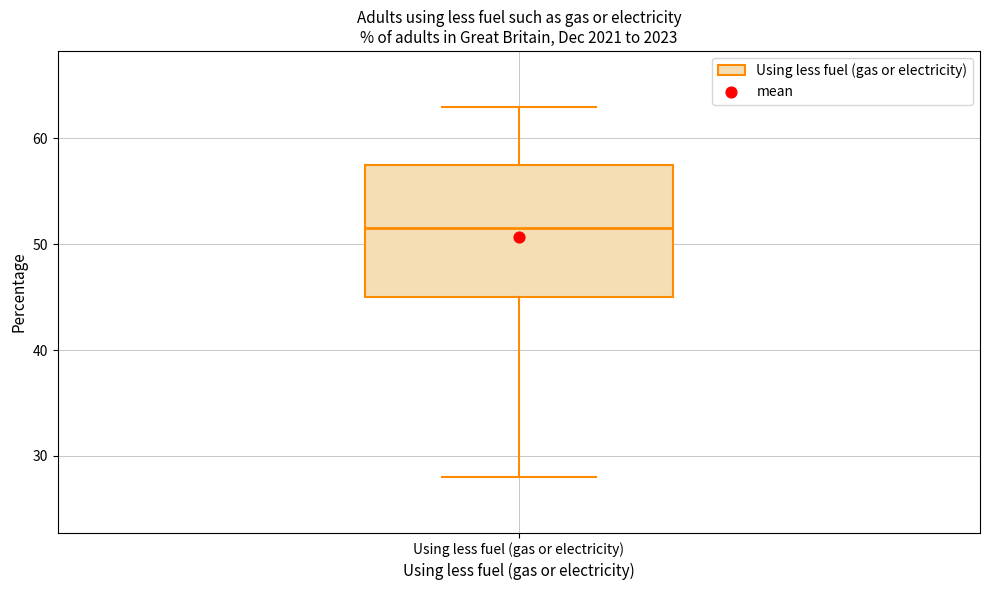

Read this box plot against the y-axis: the position of the median line, the range covered by the box, and the ends of both whiskers. The values are not printed on the chart, so give them approximately, as read against the axis.

median 52, box 45 to 58, whiskers 28 to 63